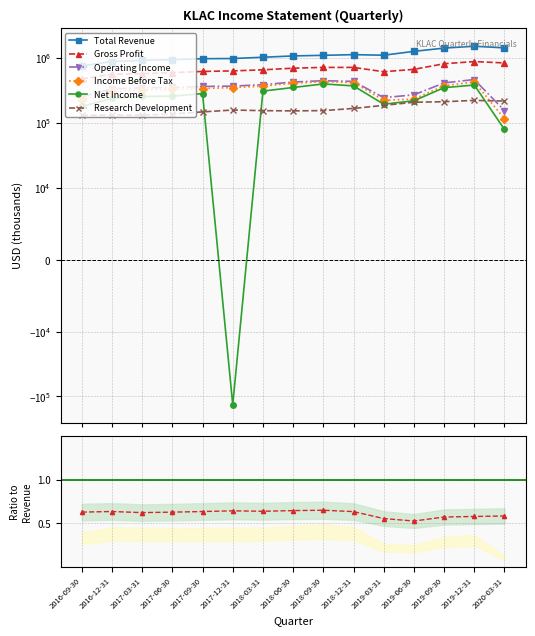

What is the lowest value of the Operating Income series?

153500